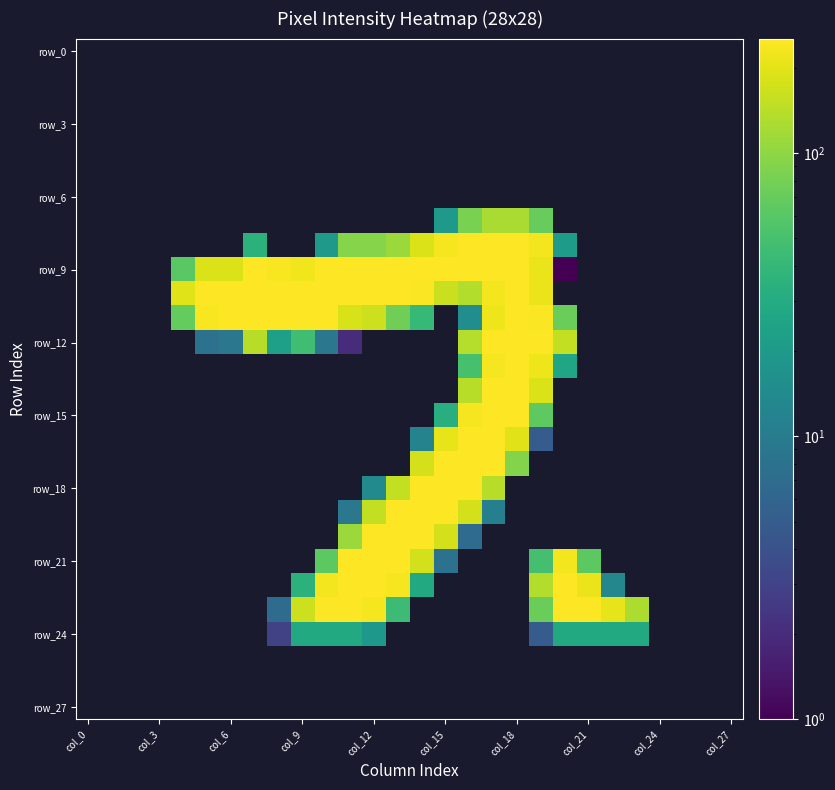

Count the number of categories in the chart.

28